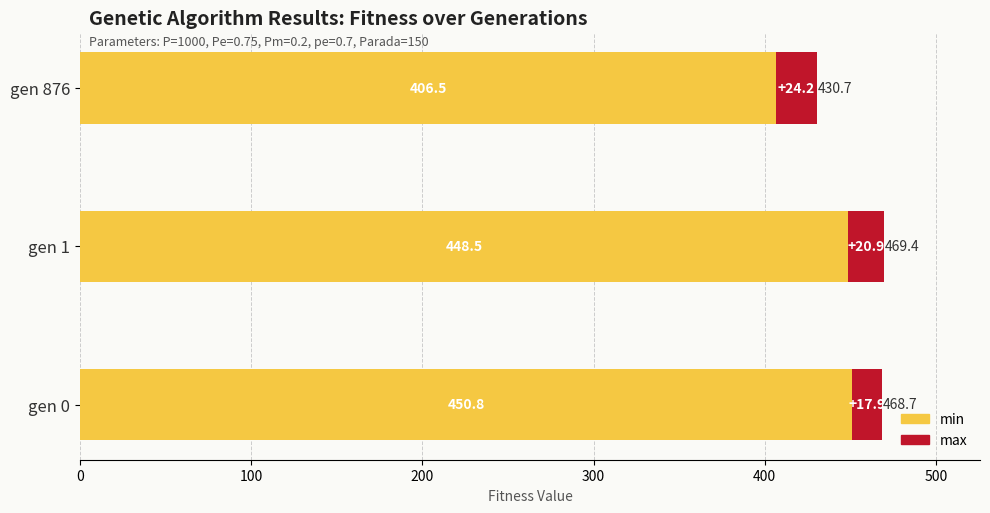

What is the average value of the min series?

435.3